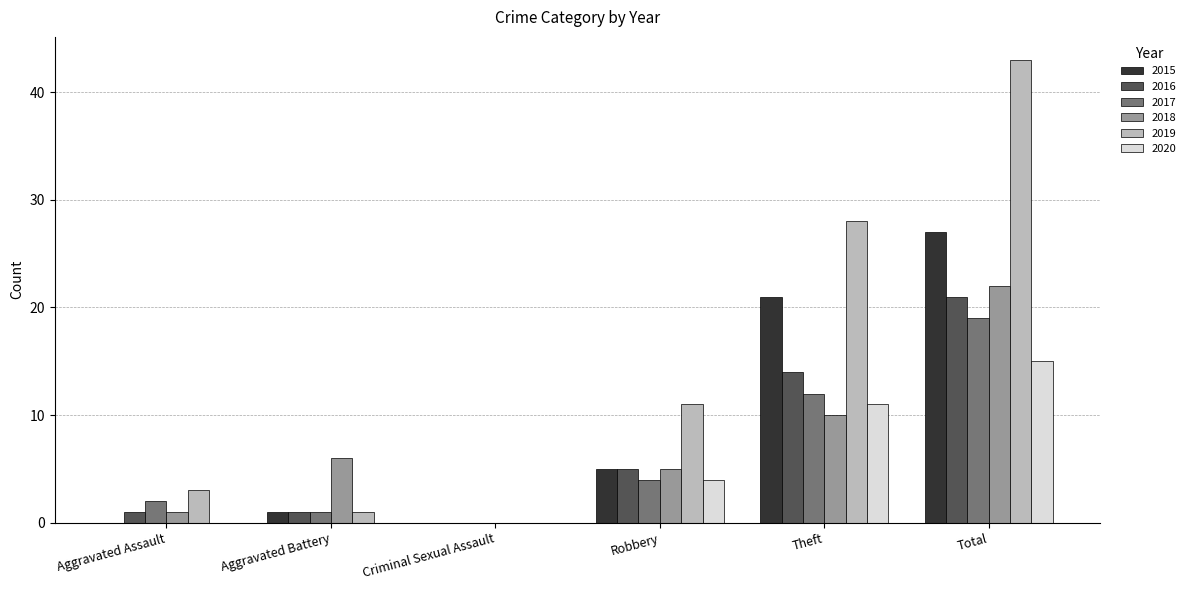

Where is 2020 nearest to the value 7?

Robbery